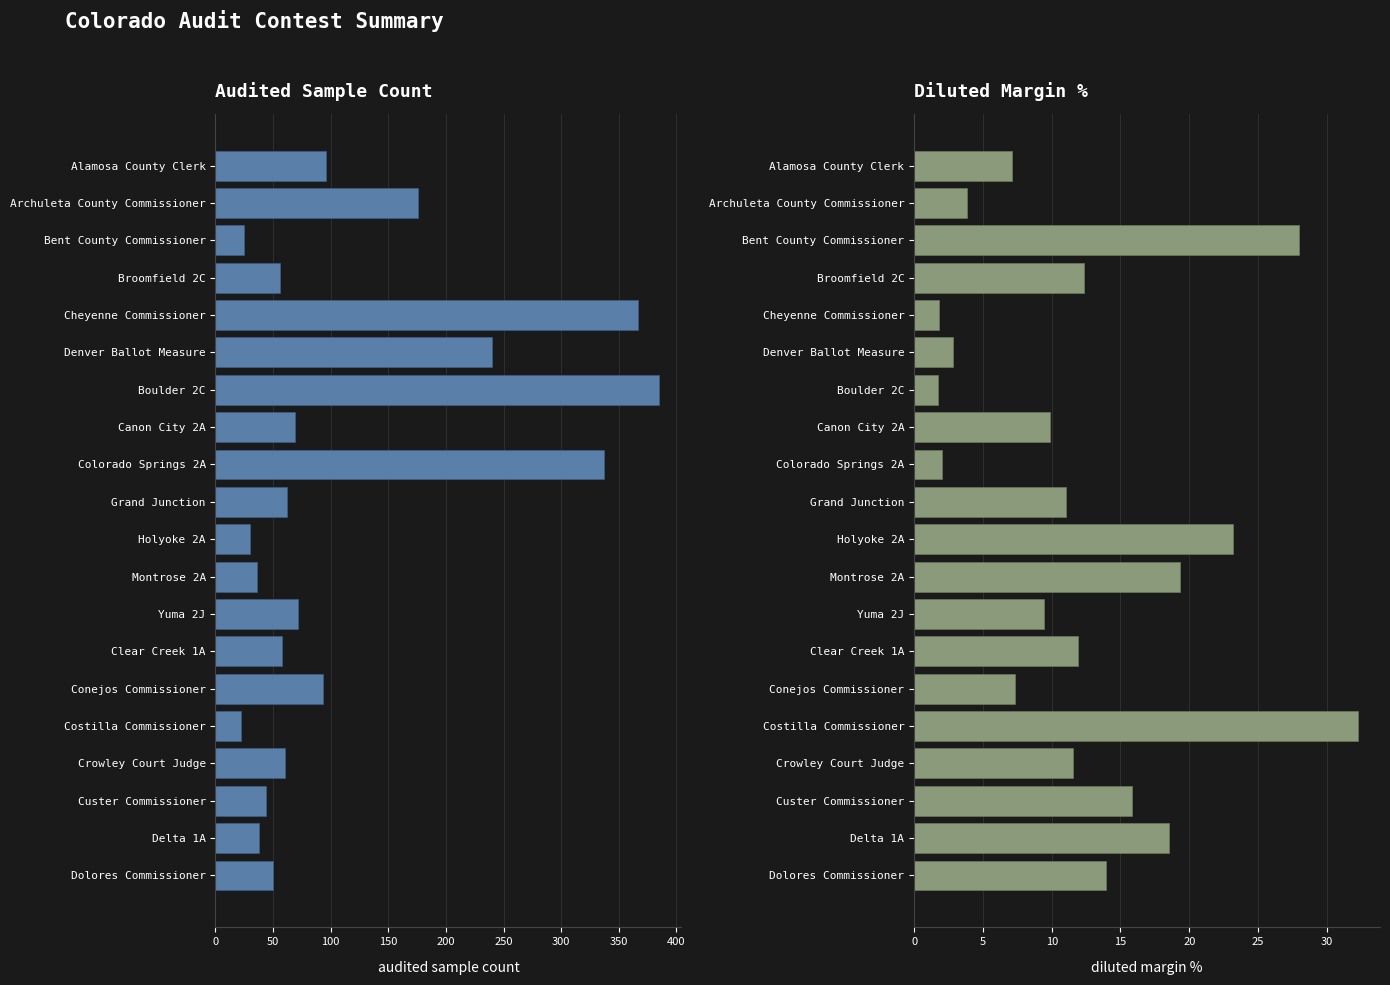

At how many categories does at least one series exceed 316?

3